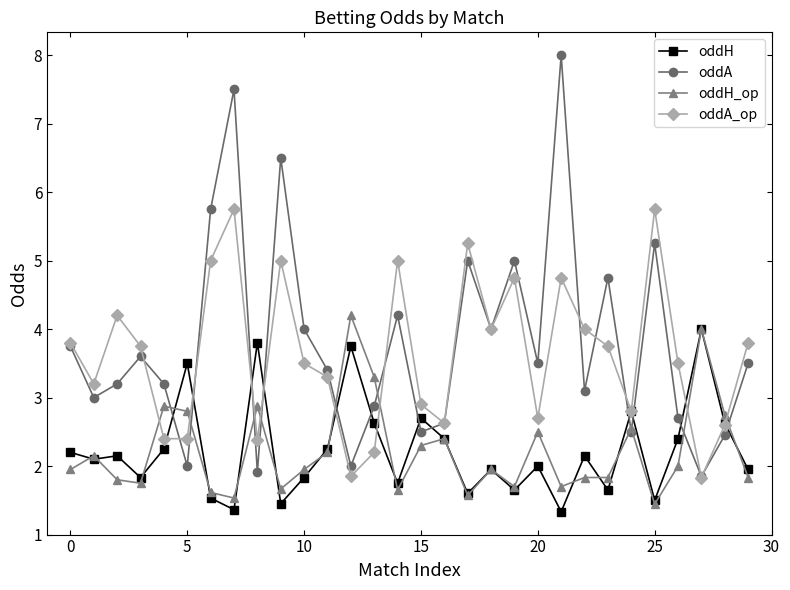

True or false: oddH has more than 2 points higher than both neighbors.

True